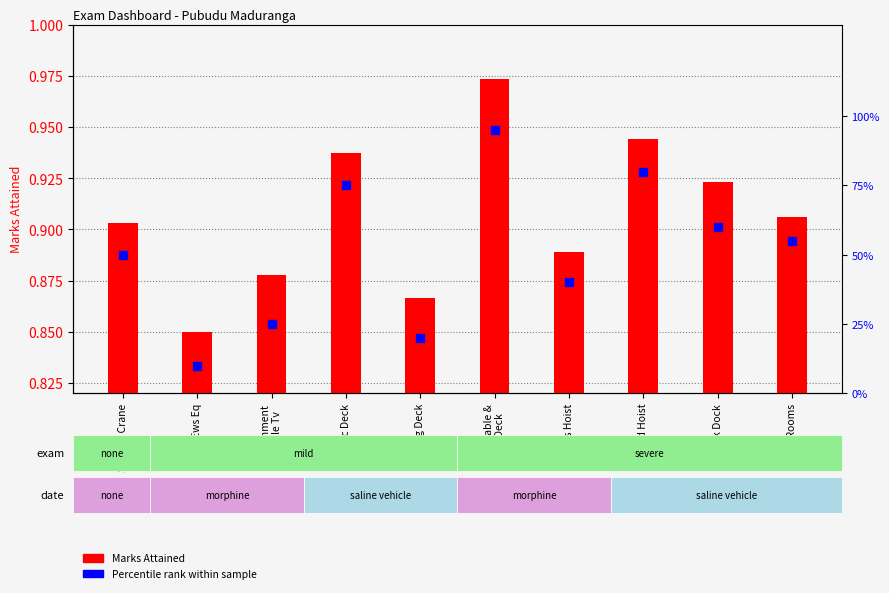

Is the value of Marks Attained at Fmc Deck greater than the value of Percentile rank within sample at Stacker Crane?

No